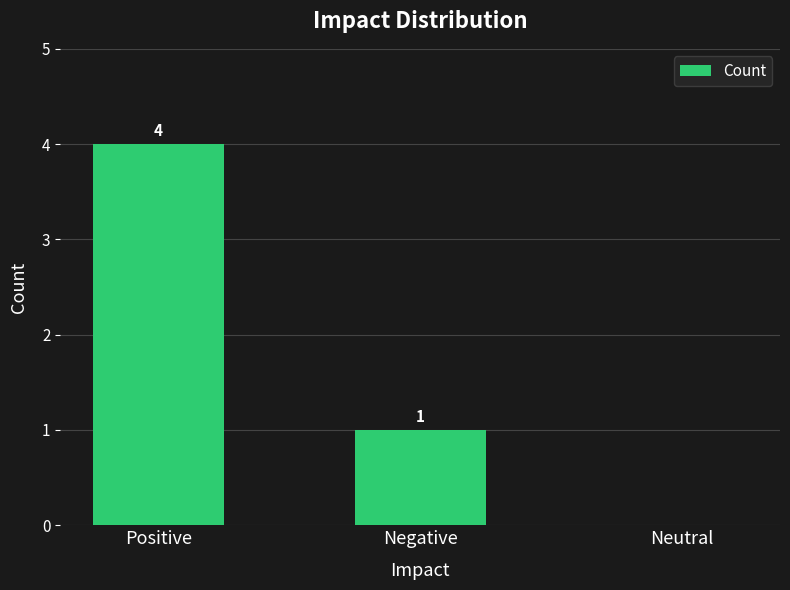

Which label corresponds to the largest value in the chart?

Positive